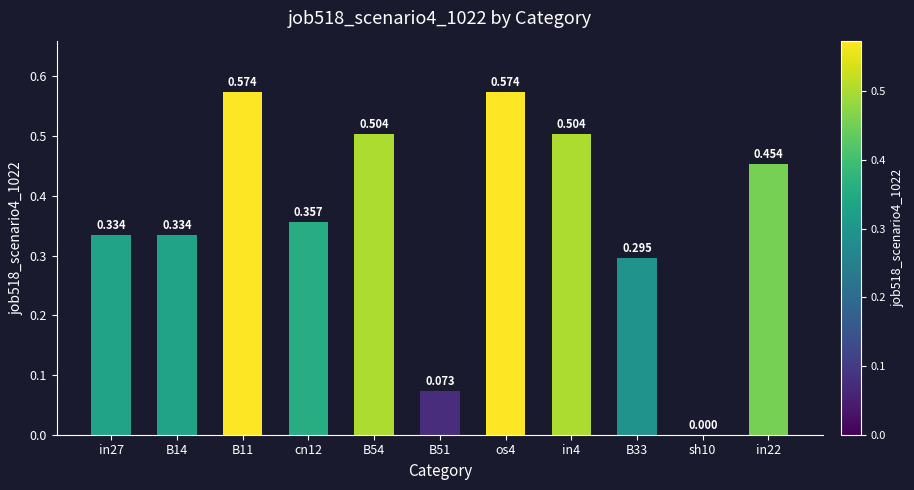

What is the difference between the values at os4 and sh10?

0.6